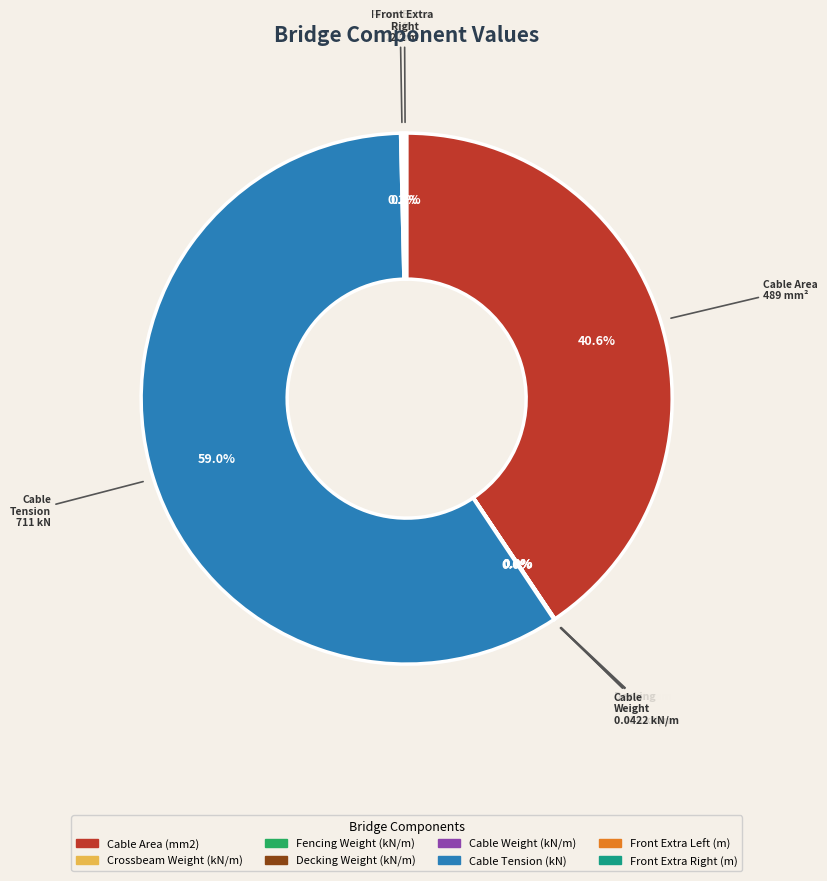

What is the largest slice in the pie chart?

Cable Tension (kN)